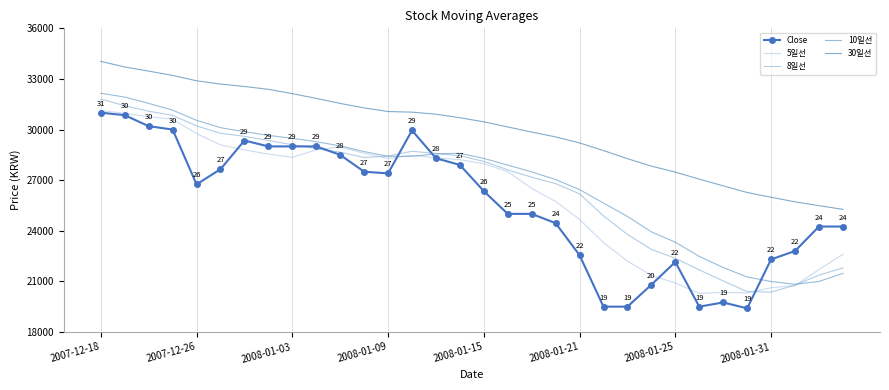

Which series has the largest total across all categories?

30일선